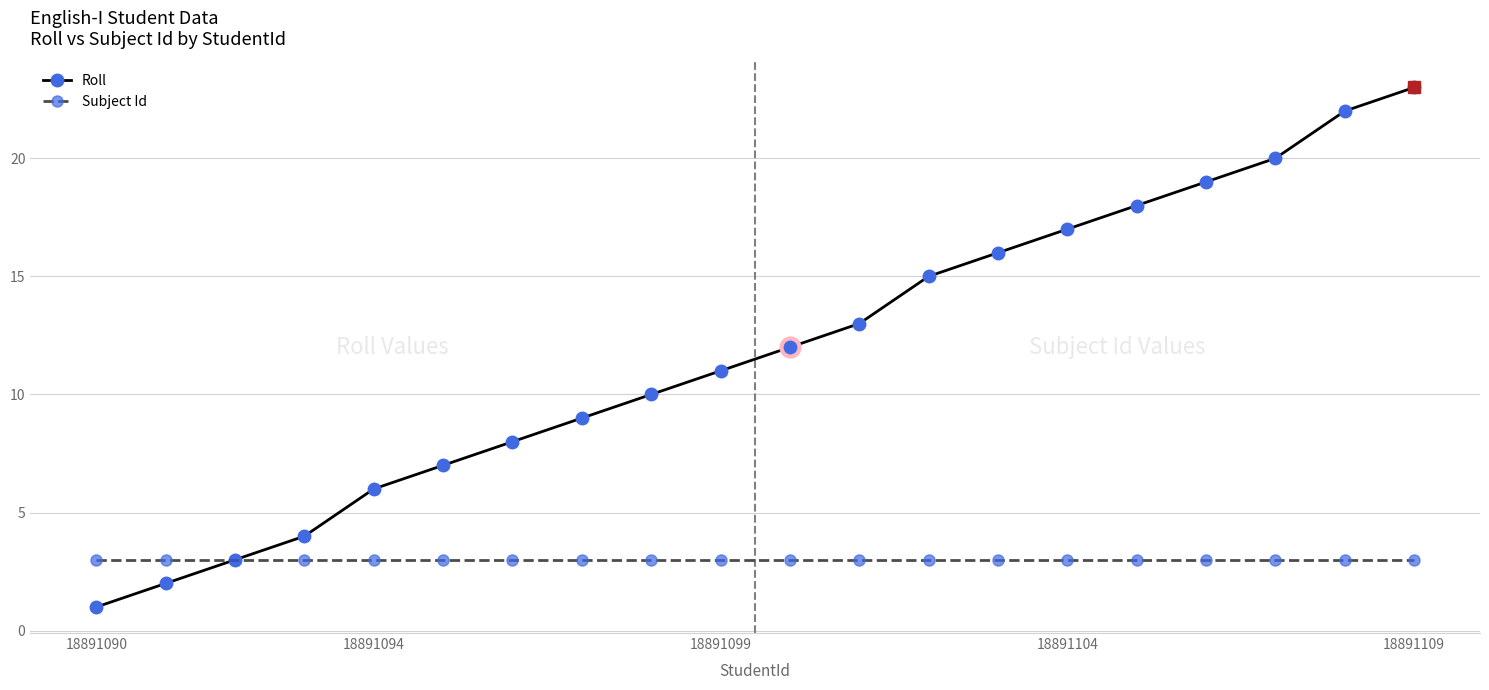

What is the maximum value for Roll?

23